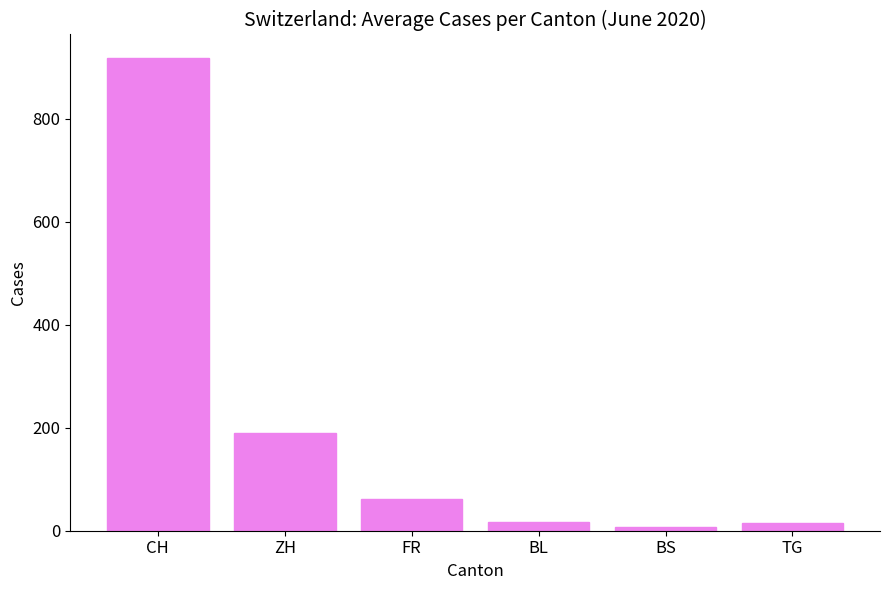

Which has a higher value, BL or FR?

FR